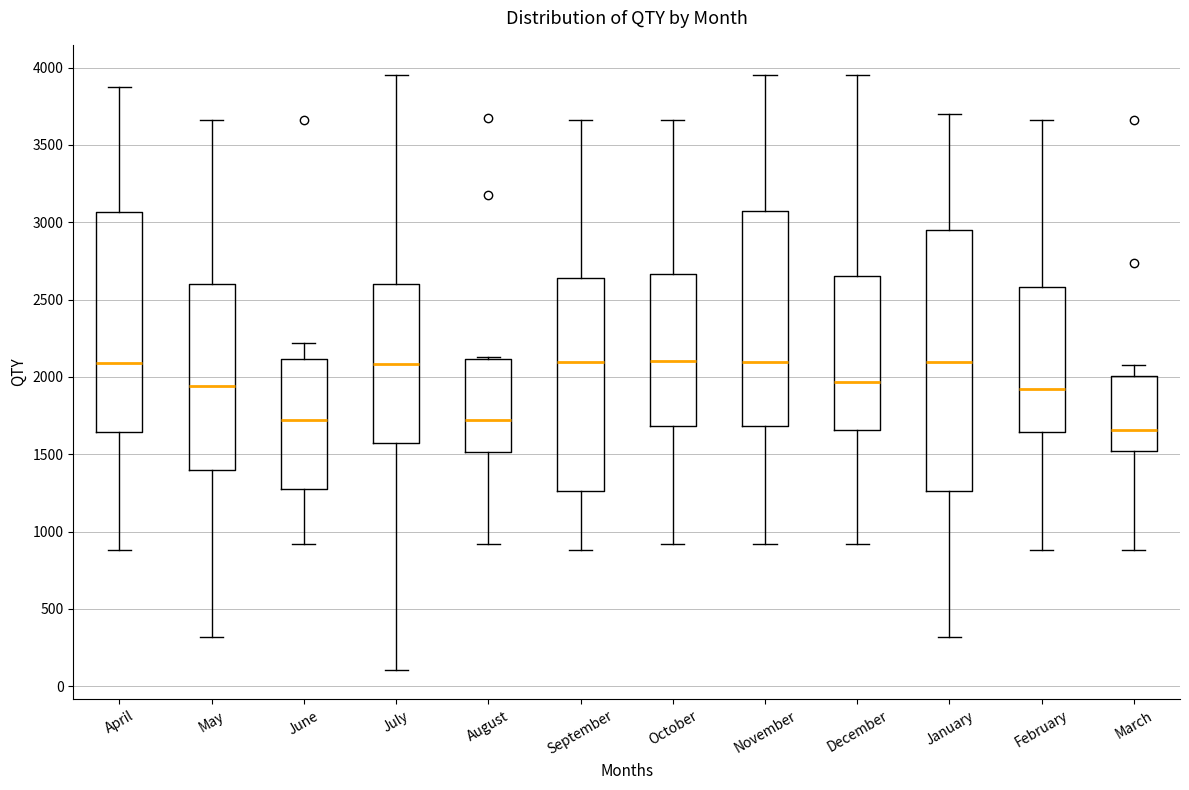

Where does the median line of the box for June sit on the y-axis? The values are not printed on the chart, so give them approximately, as read against the axis.

1700